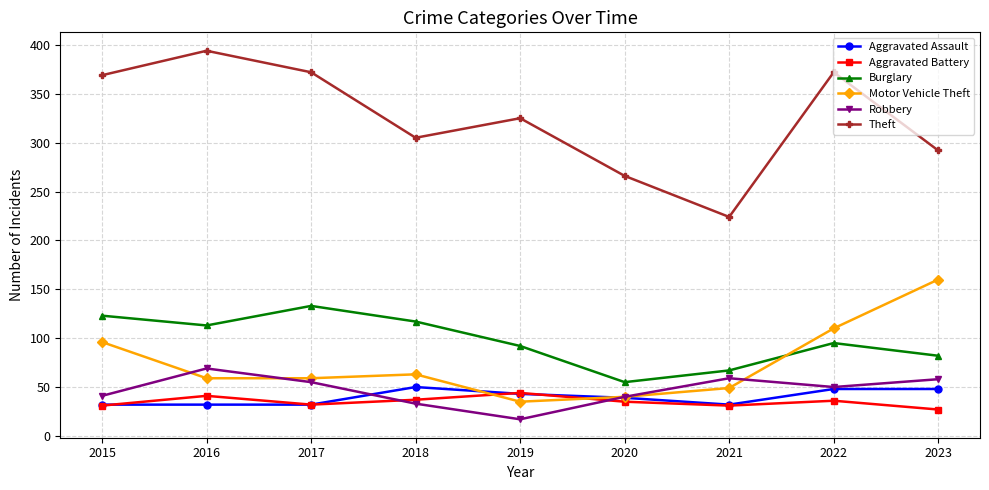

The Robbery series shows 69 at 2020. True or false?

False